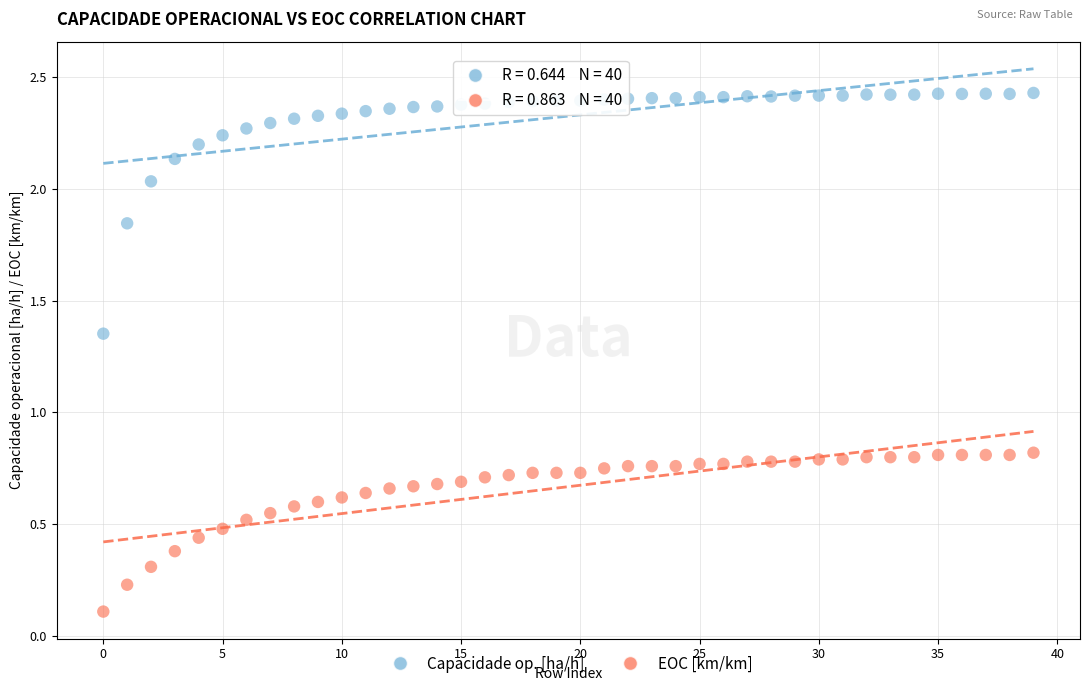

Count the number of points in this scatter plot.

80